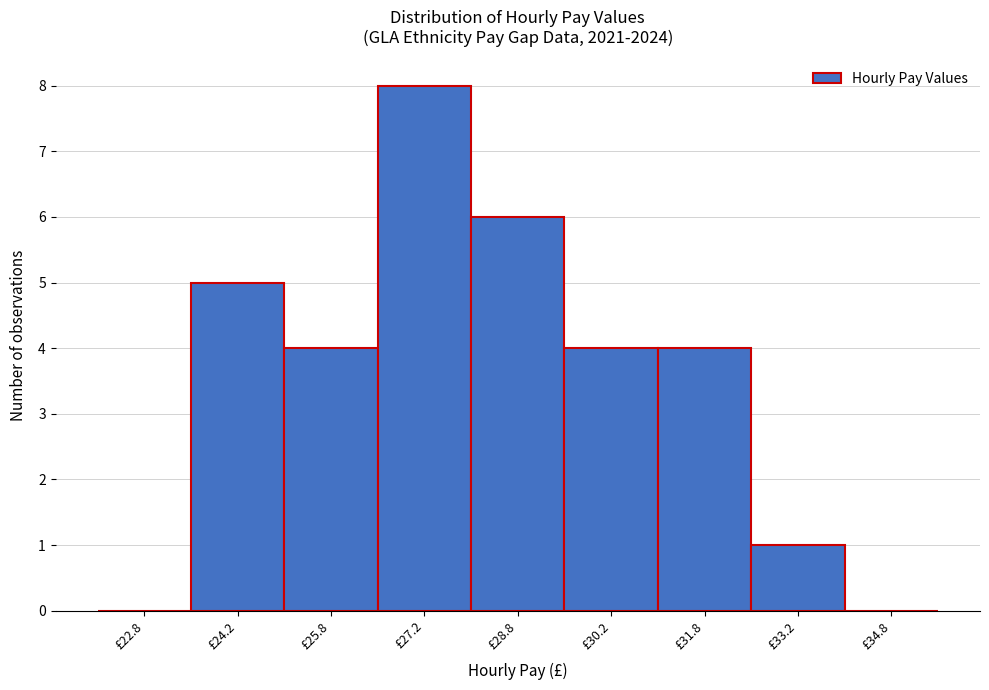

What is the height of the bar covering 31.0 to 32.5 on the x-axis? Neither the bar edges nor the heights are printed on the chart, so give them approximately, as read against the axes.

4